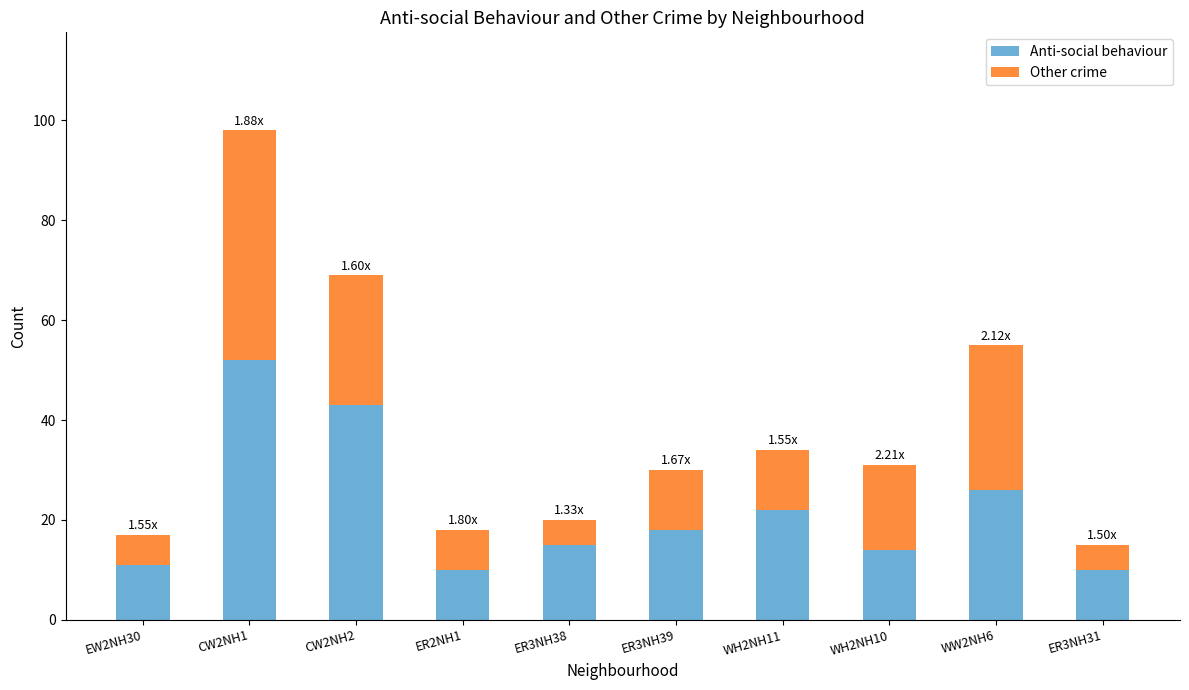

What is the difference between the maximum and second lowest values in the Anti-social behaviour series?

42